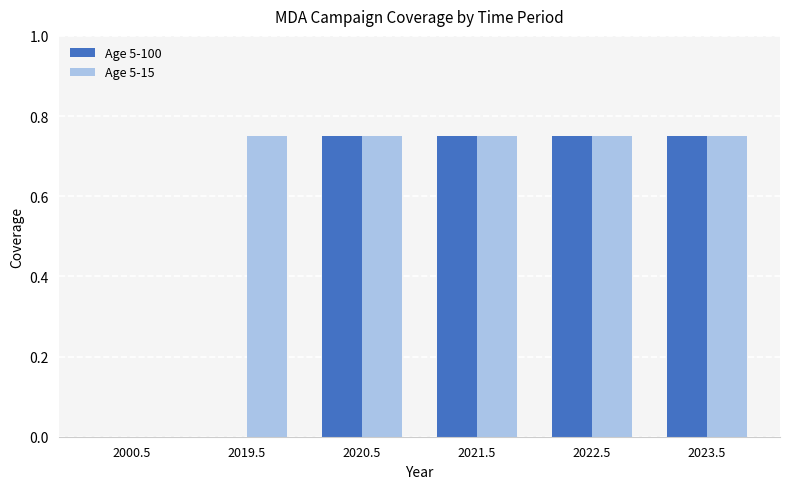

The value of Age 5-15 at 2019.5 is 0.2. True or false?

False